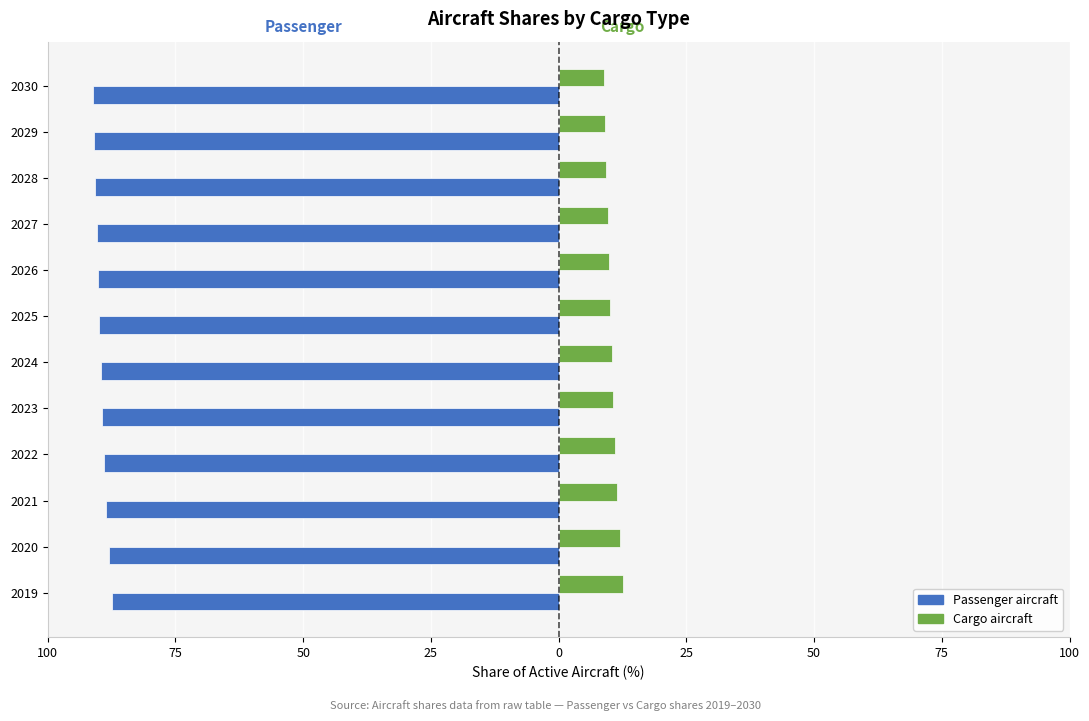

What are all the series names shown in the legend?

Passenger aircraft, Cargo aircraft